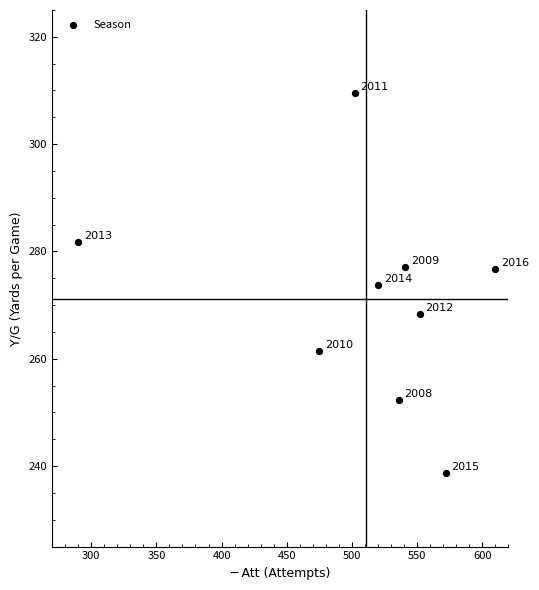

What Y value in the scatter plot is closest to 274?

273.8